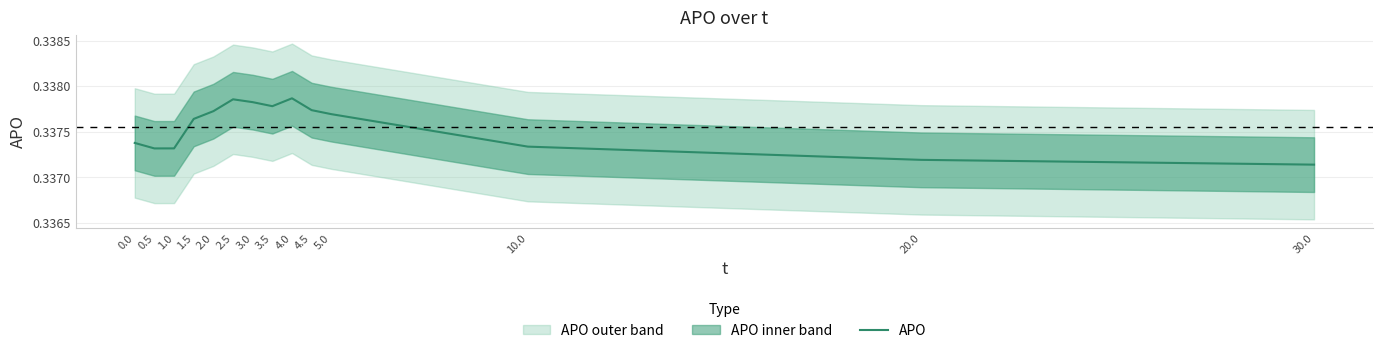

What is the value of the 7th point from the left?

0.3